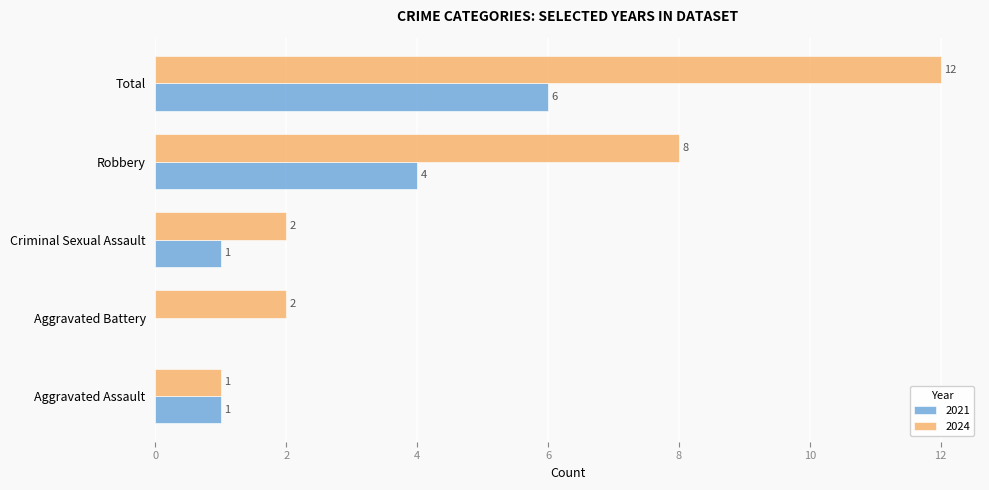

True or false: 2024 has a value of 12 at Total.

True